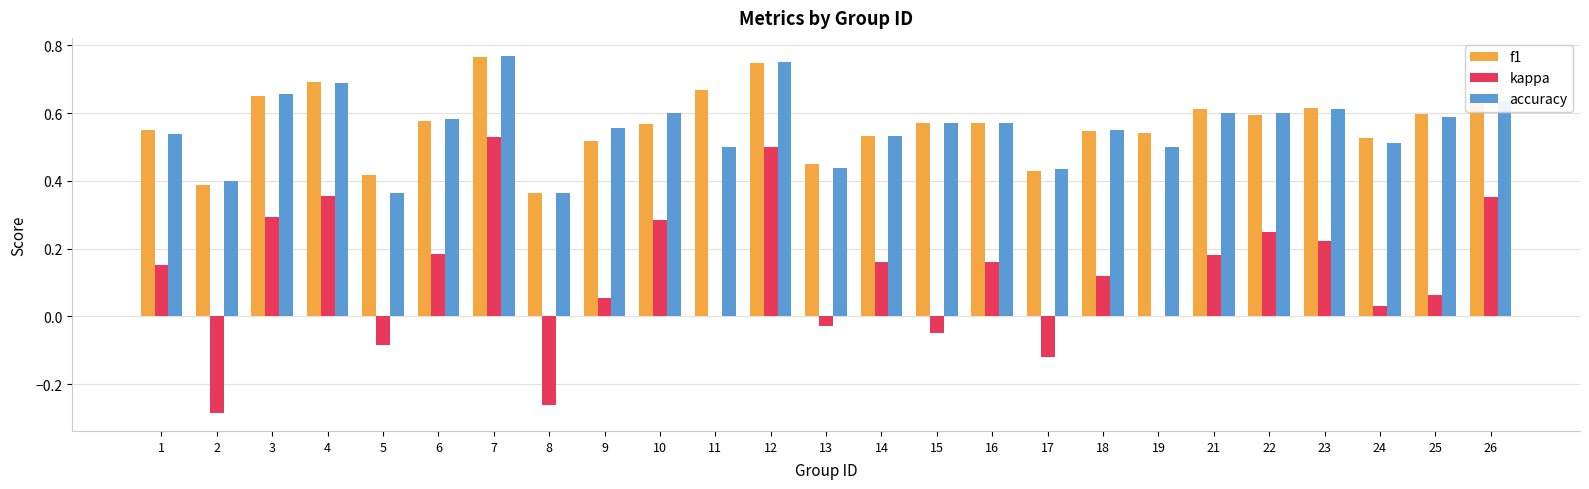

What are all the series names shown in the legend?

f1, kappa, accuracy